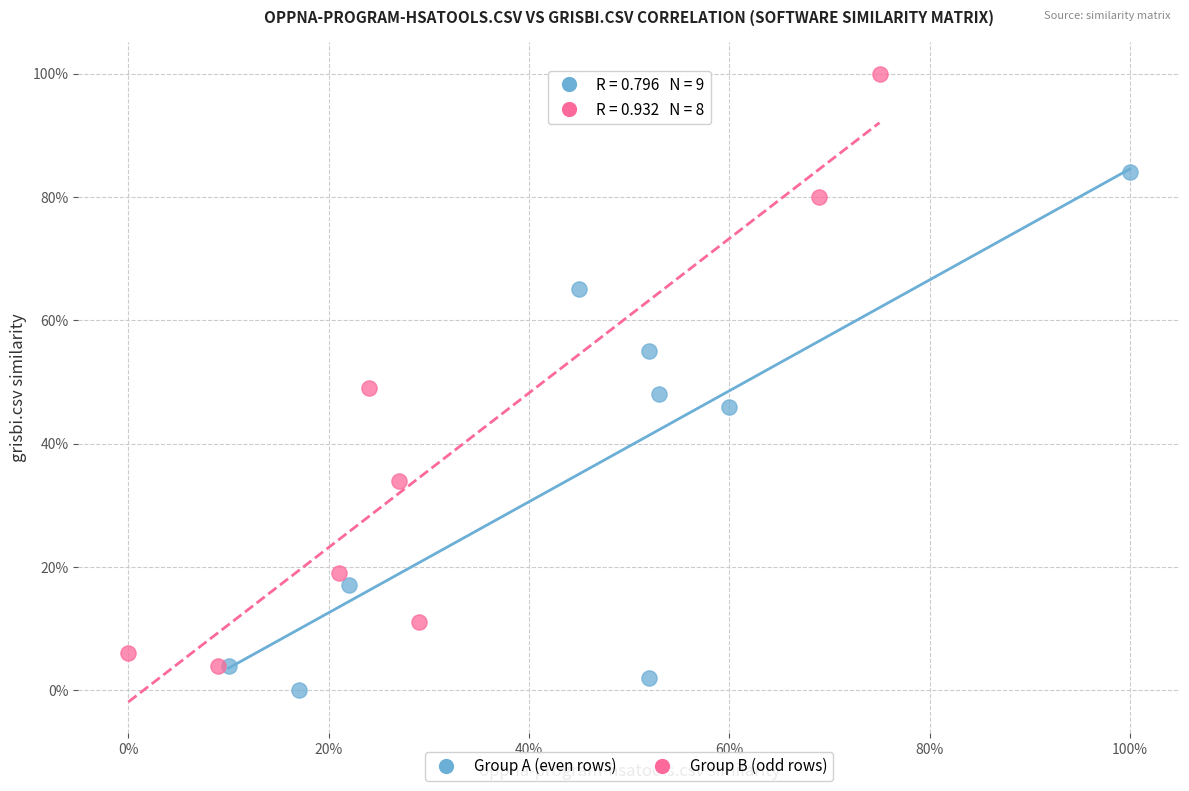

What are all the series names shown in the legend?

Group A (even rows), Group B (odd rows)